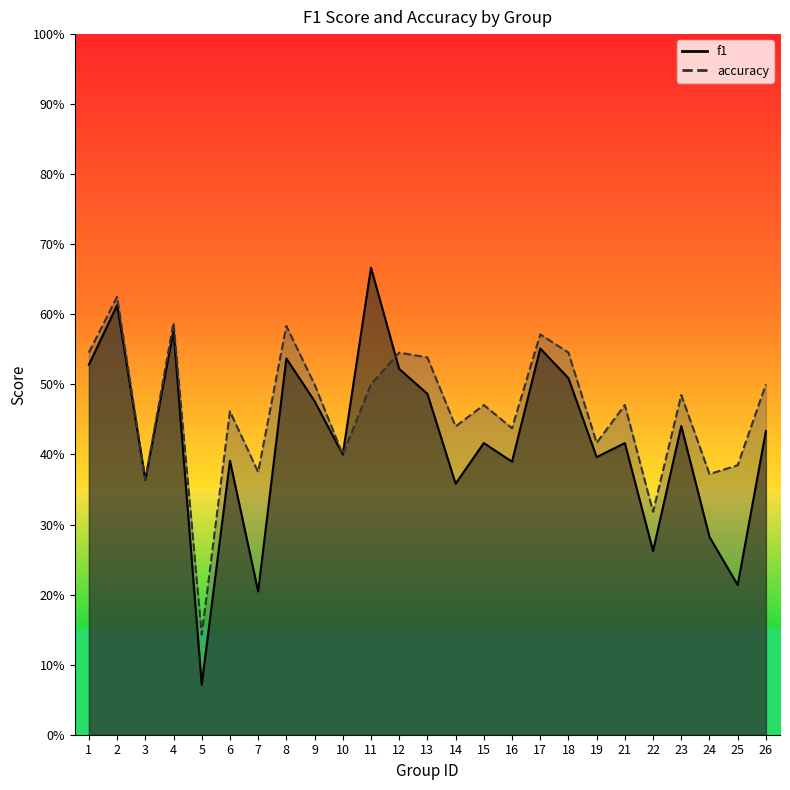

What is the sum of all f1 values?

10.5